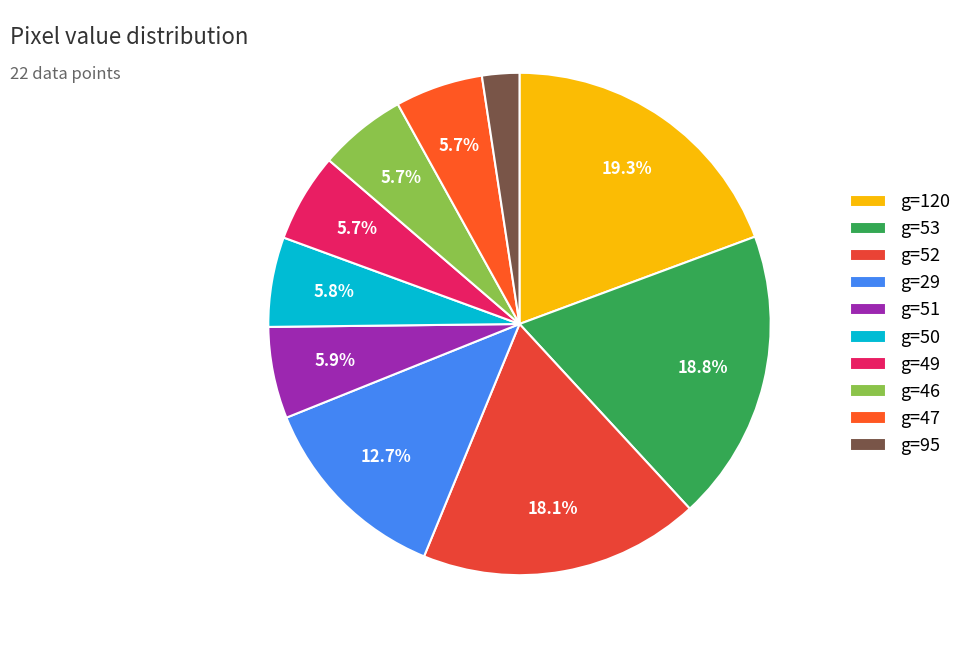

How many slices are in this pie chart?

10